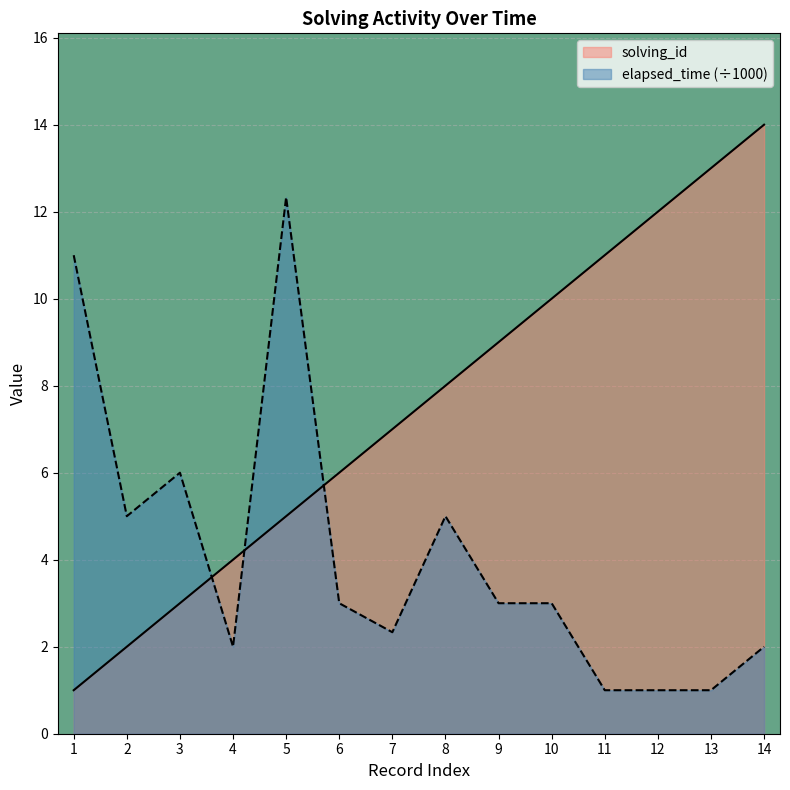

Reading right to left, transcribe all the data shown in this chart.

solving_id: 14.0	13.0	12.0	11.0	10.0	9.0	8.0	7.0	6.0	5.0	4.0	3.0	2.0	1.0
elapsed_time: 2.0	1.0	1.0	1.0	3.0	3.0	5.0	2.3	3.0	12.3	2.0	6.0	5.0	11.0